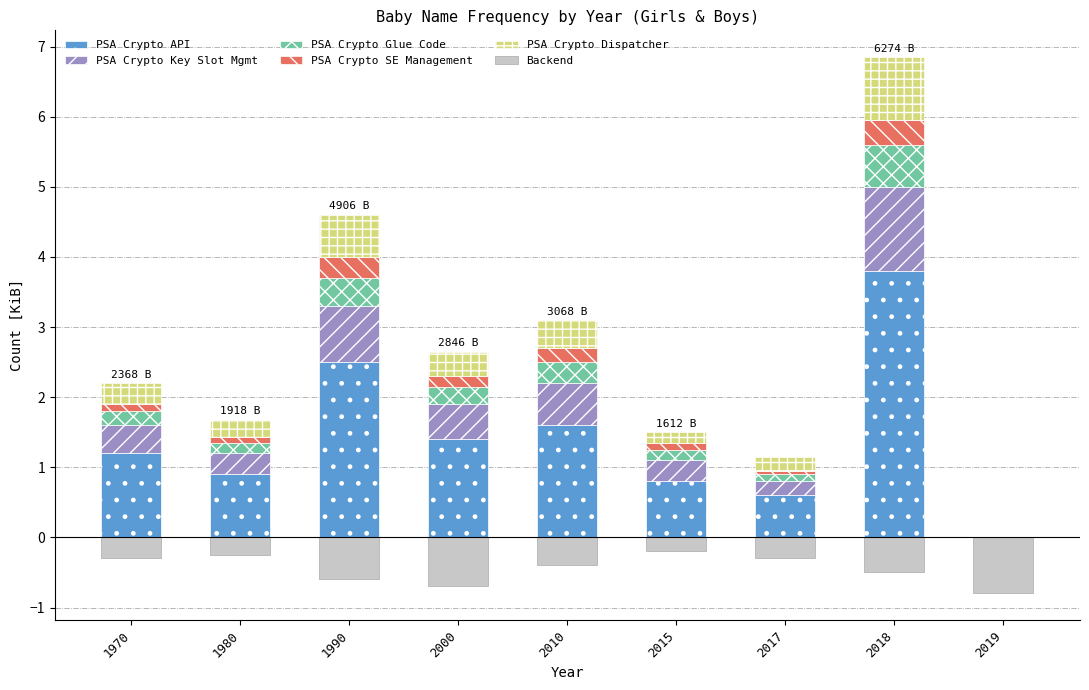

What is the difference between the highest and lowest values at 1980?

1.1